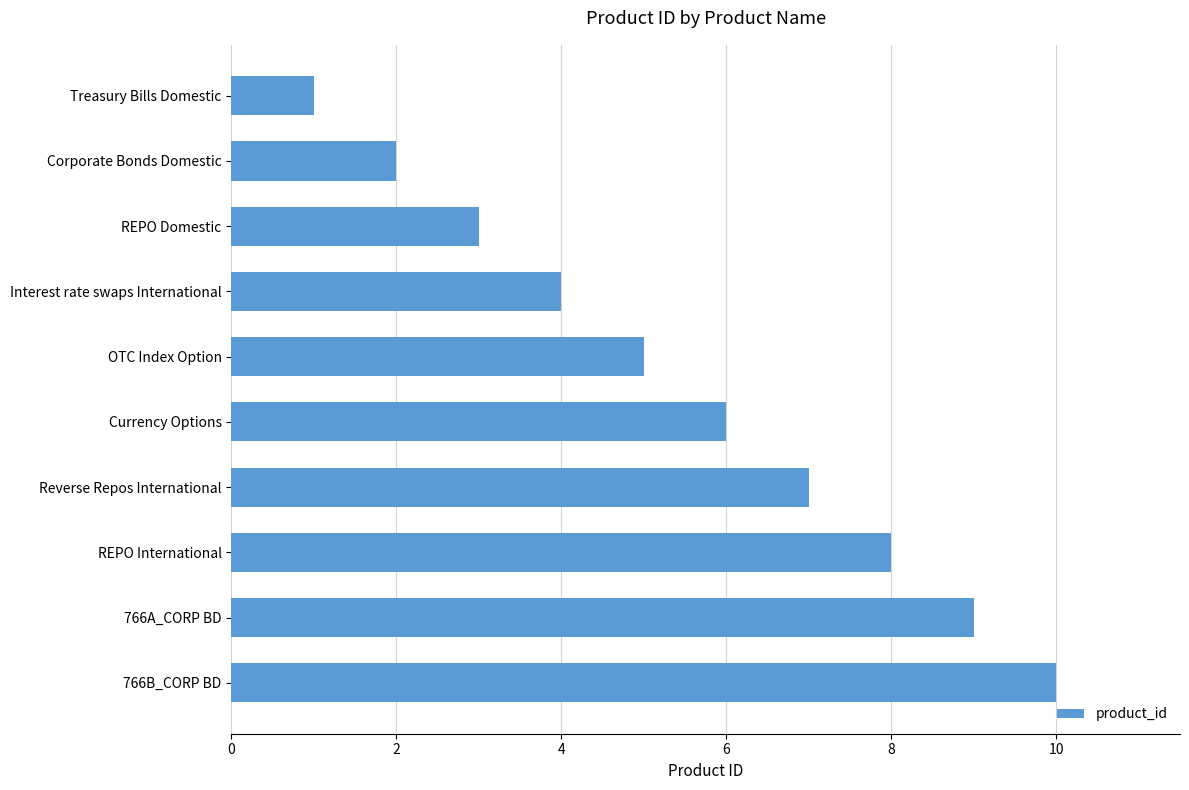

List the labels in order of value, largest first.

766B_CORP BD, 766A_CORP BD, REPO International, Reverse Repos International, Currency Options, OTC Index Option, Interest rate swaps International, REPO Domestic, Corporate Bonds Domestic, Treasury Bills Domestic